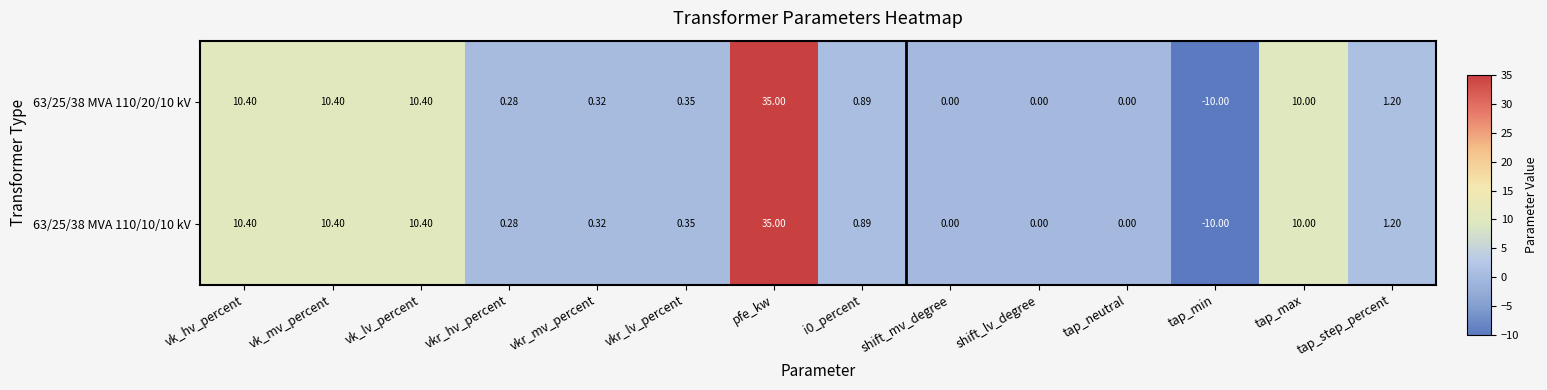

At which label does 63/25/38 MVA 110/10/10 kV first exceed 0?

vk_hv_percent